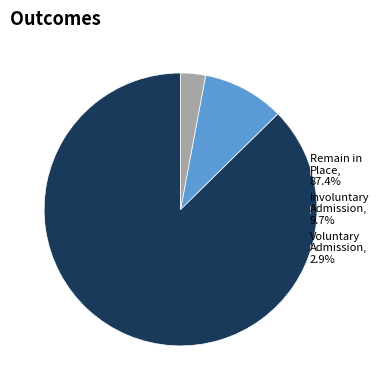

What is the ratio of the value at Voluntary Admission, 2.9% to the value at Involuntary Admission, 9.7%?

0.3